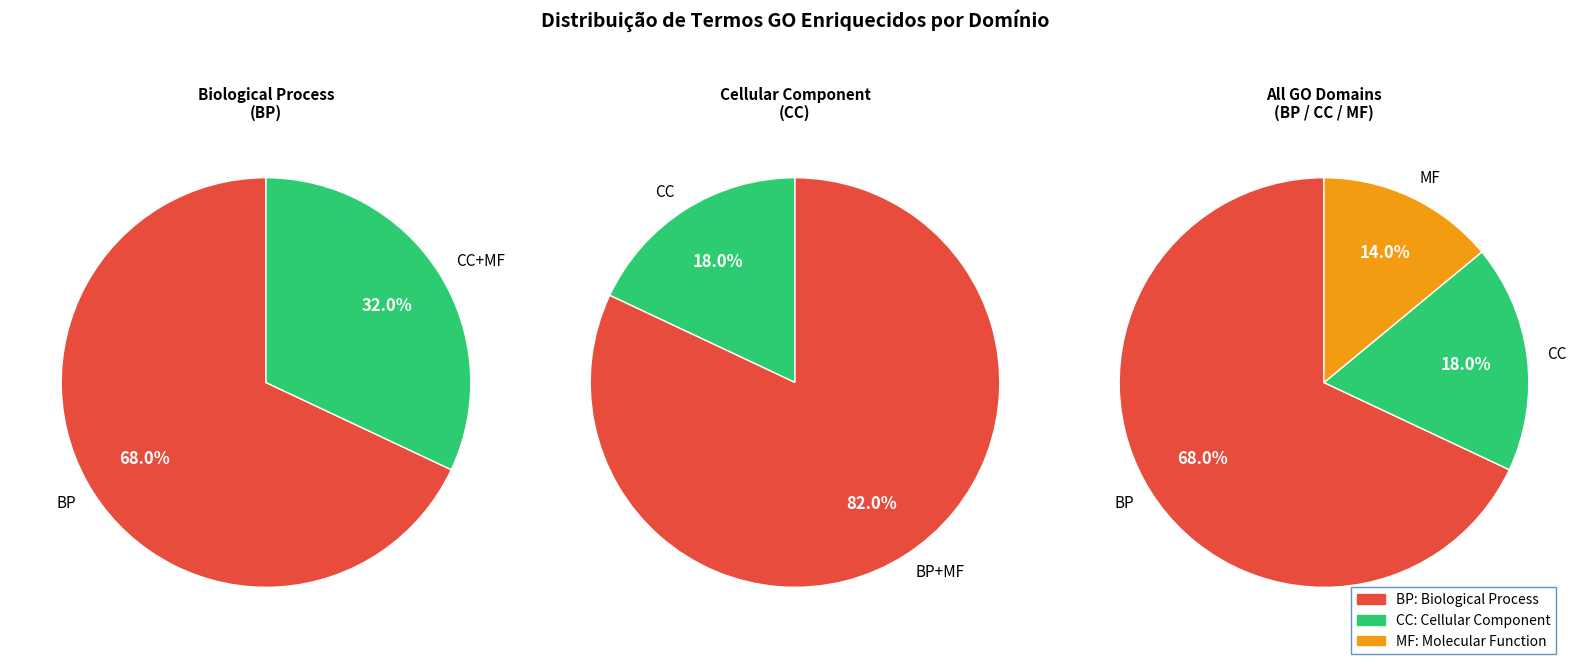

Does any single category account for the majority?

Yes